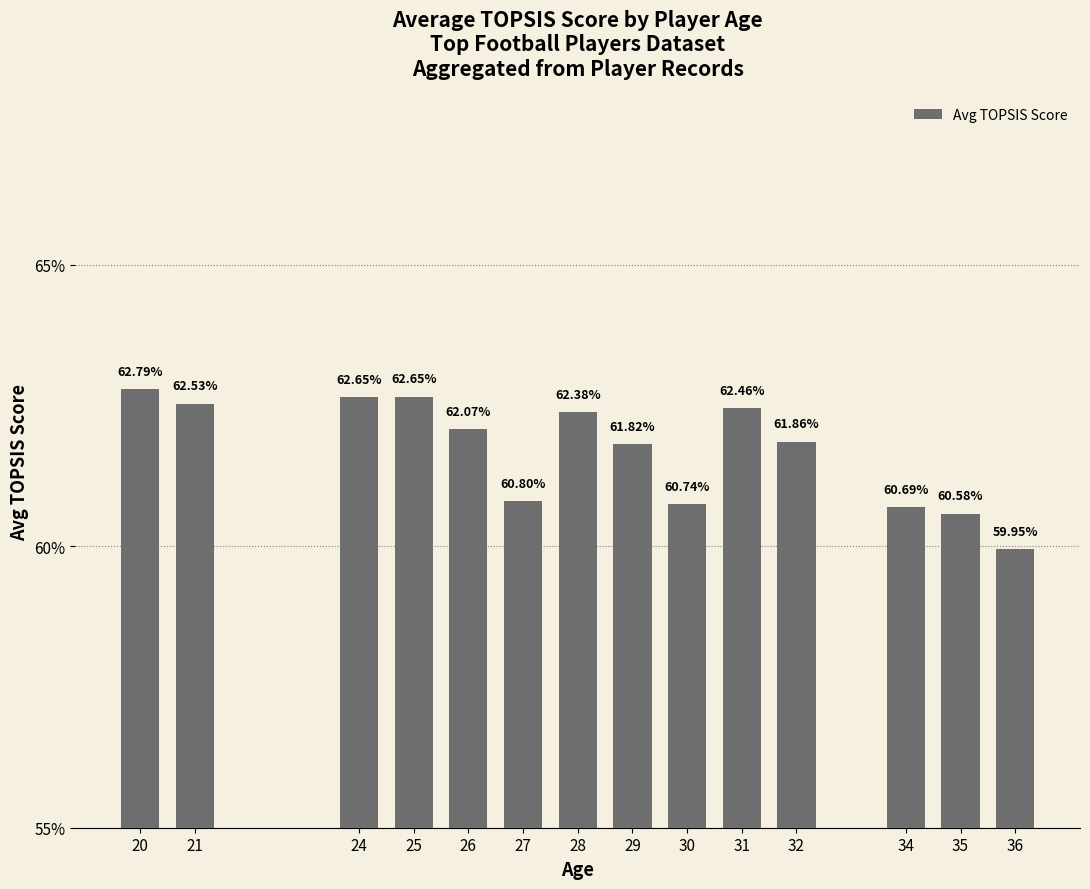

Does the chart contain any negative values?

No